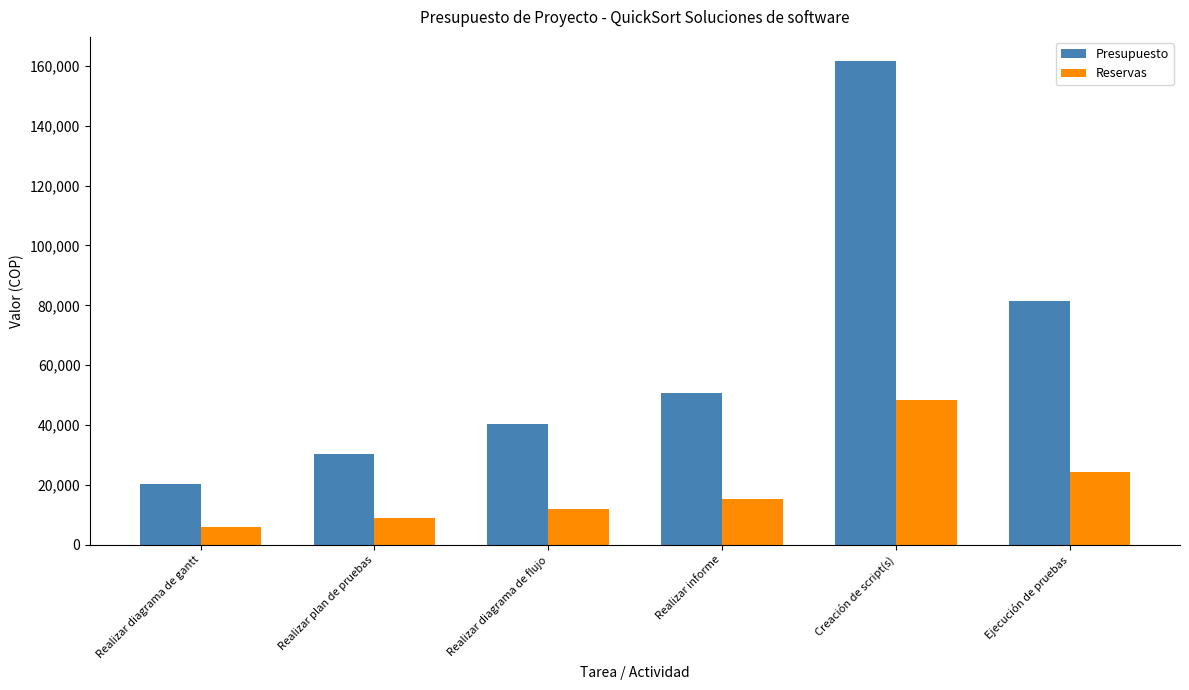

Which series has the widest spread of values?

Presupuesto